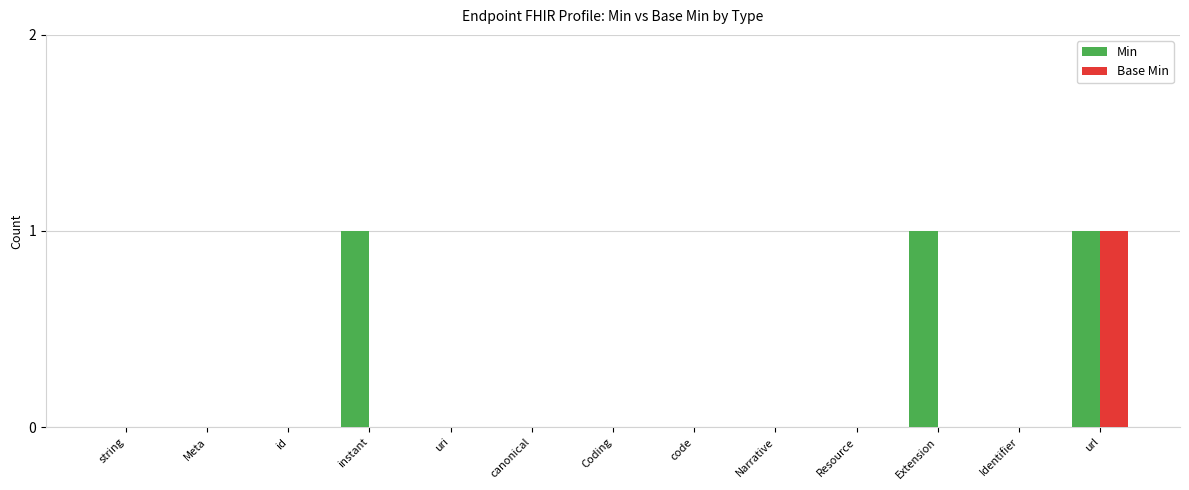

Which series changed the most between id and instant?

Min